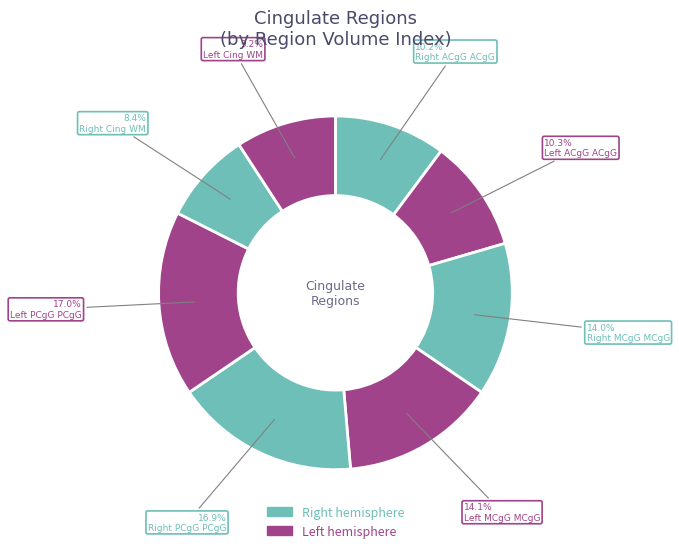

Which slice is the largest?

Left PCgG posterior cingulate gyrus